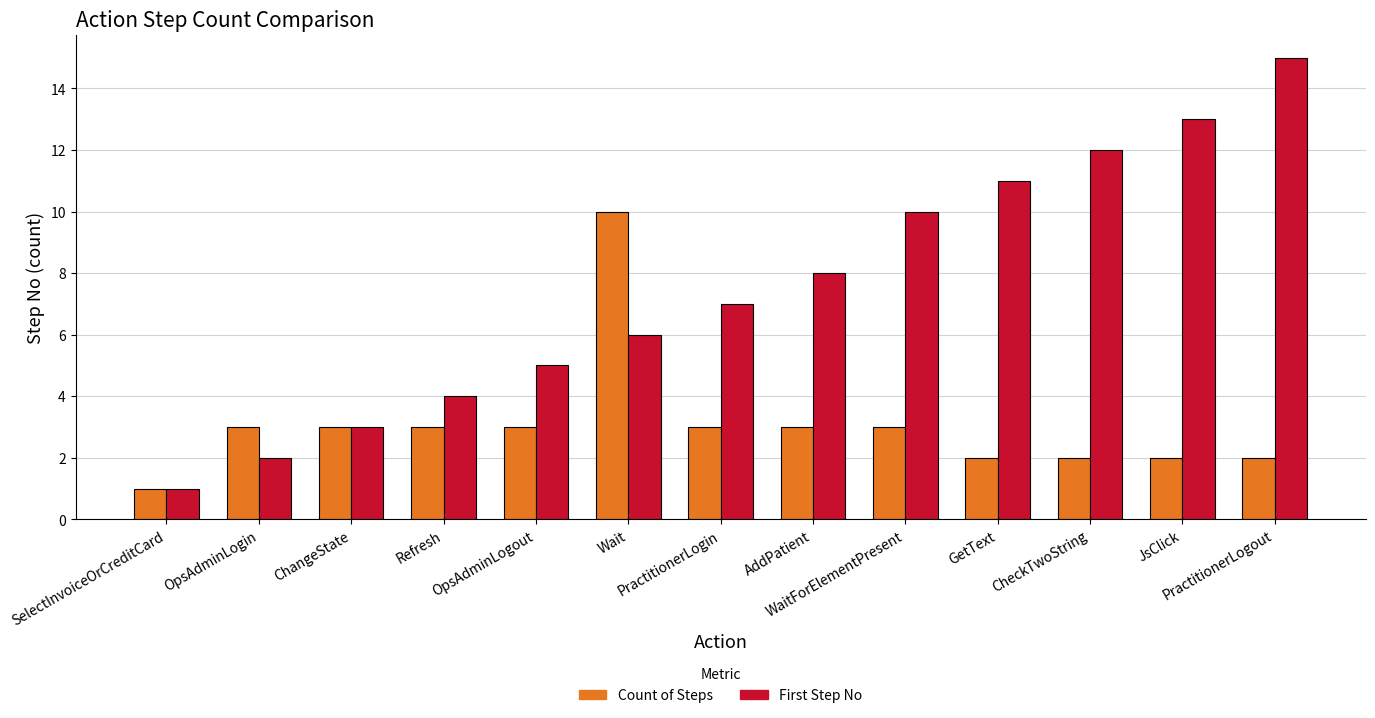

What is the value of the First Step No bar at the 1st from the left?

1